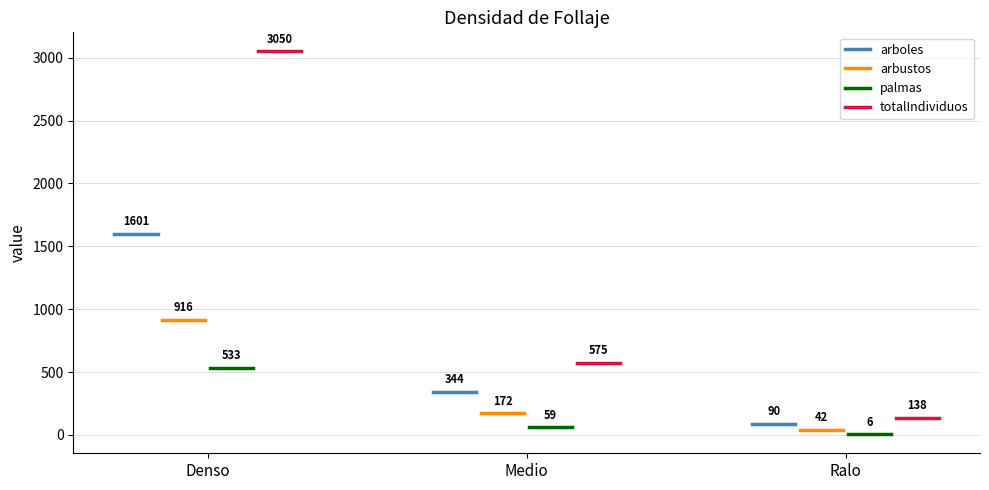

What is the greatest value displayed?

3050